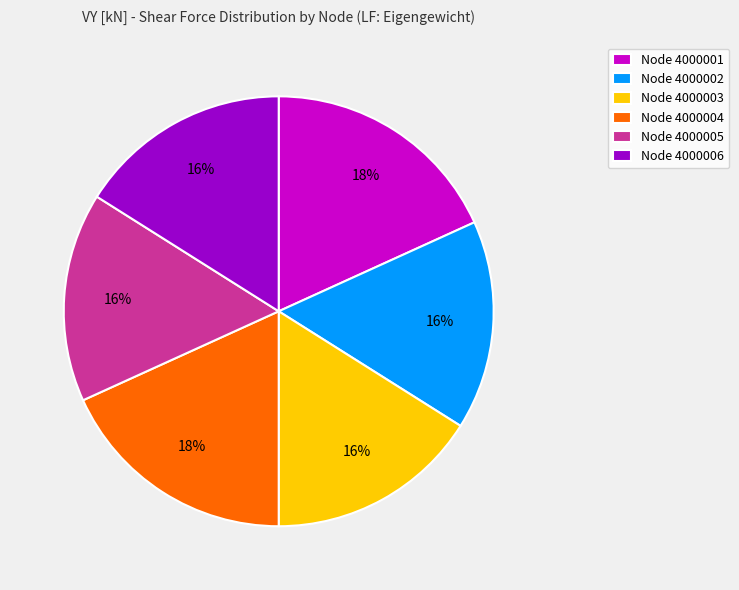

Combined, do Node 4000005 and Node 4000002 account for over 50%?

No